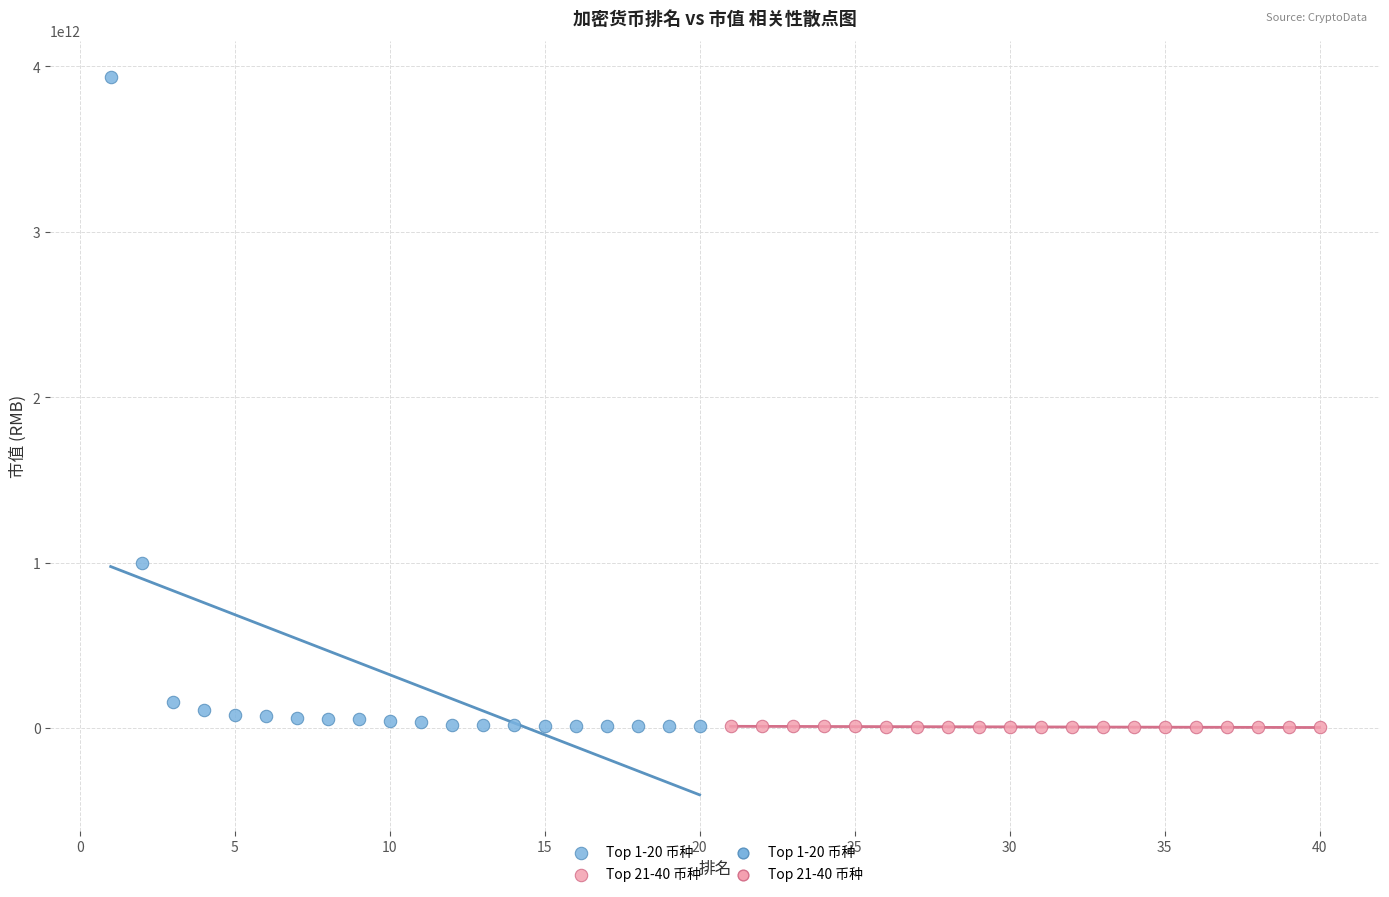

Which series has the largest Y range (max minus min)?

Top 1-20 币种